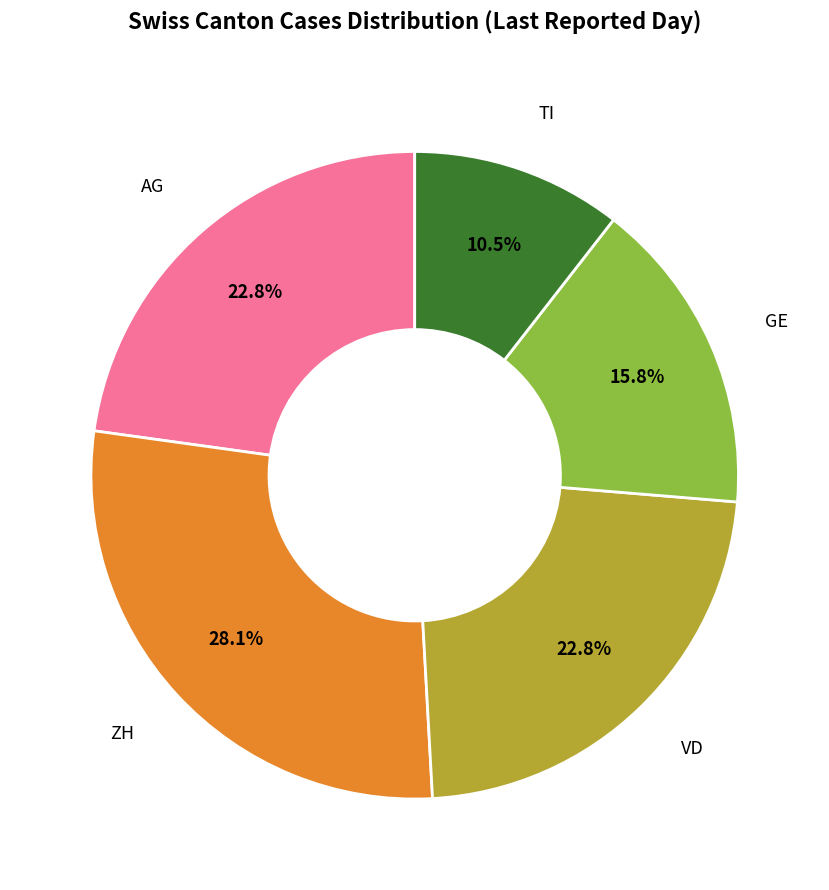

Does any single category account for the majority?

No